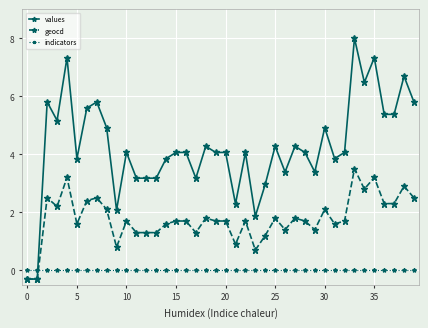

Which series has the largest range (max minus min)?

values